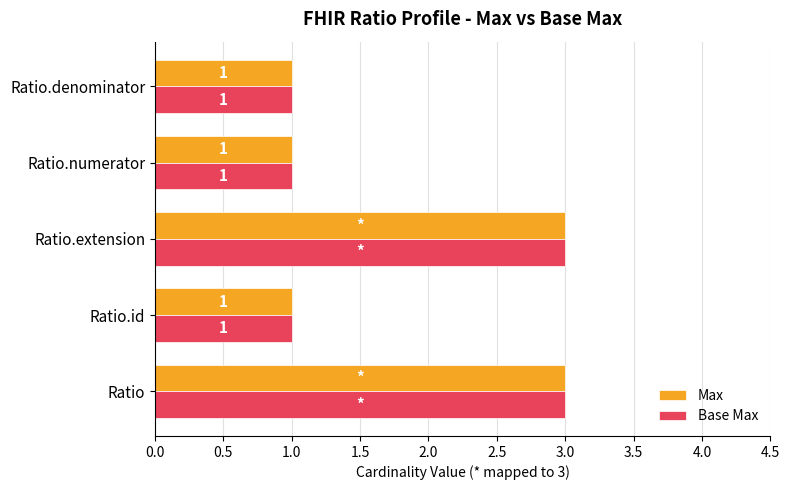

How many Max values are between 1 and 3?

5